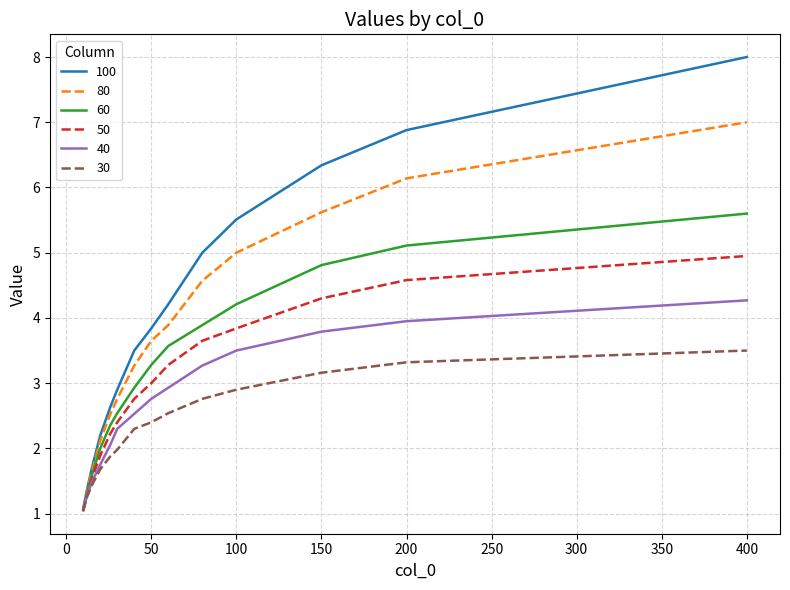

Rank the series by their average value, from lowest to highest.

30, 40, 50, 60, 80, 100